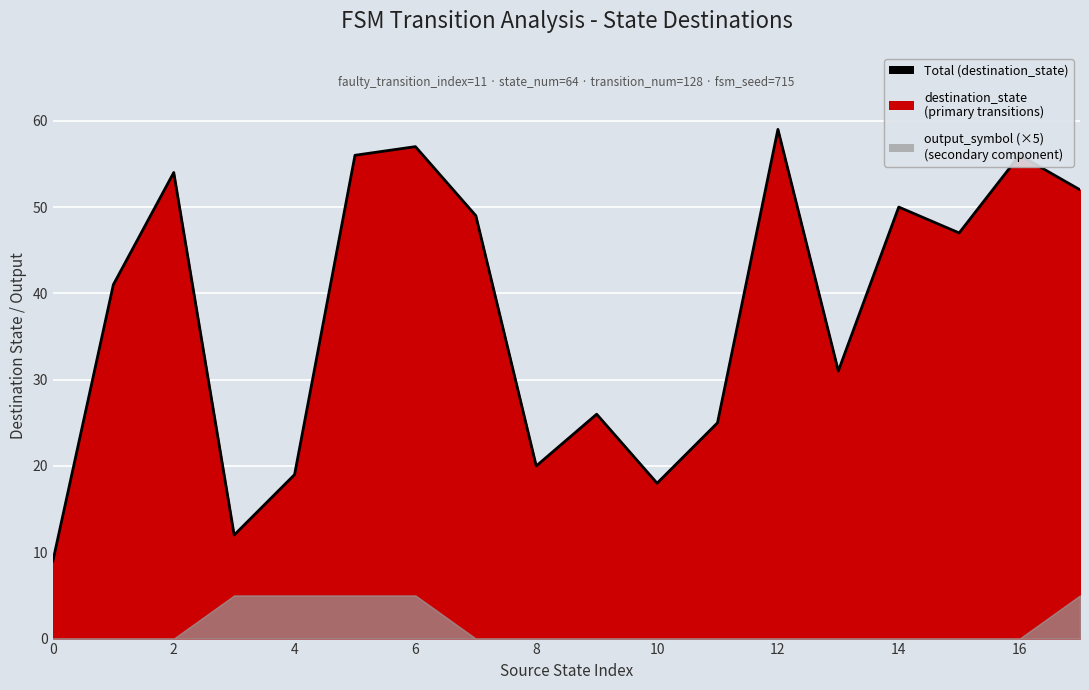

How many points are lower than both their immediate neighbors (excluding endpoints)?

5